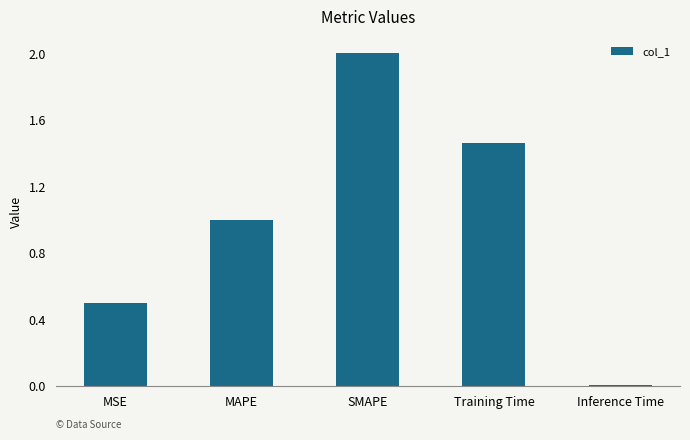

True or false: the data shows 0.4 at Training Time.

False